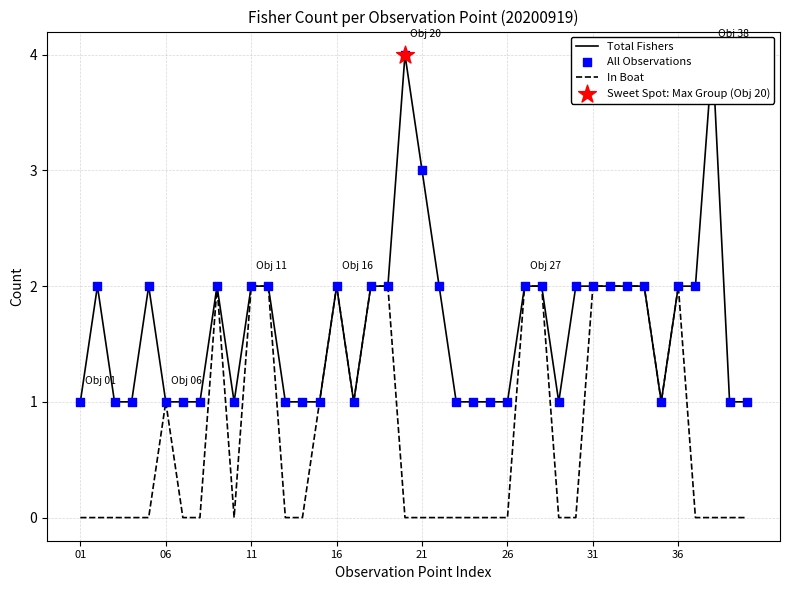

Which series reaches the minimum Y coordinate?

In Boat